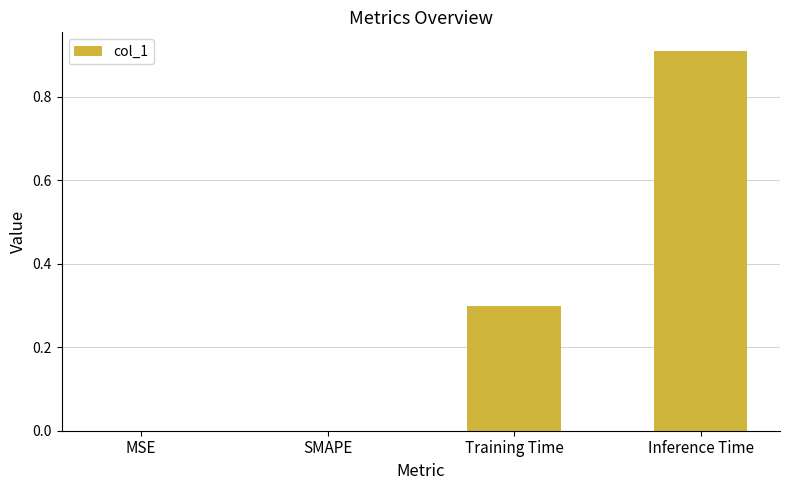

What is the sum of the values at MSE and Inference Time?

0.9